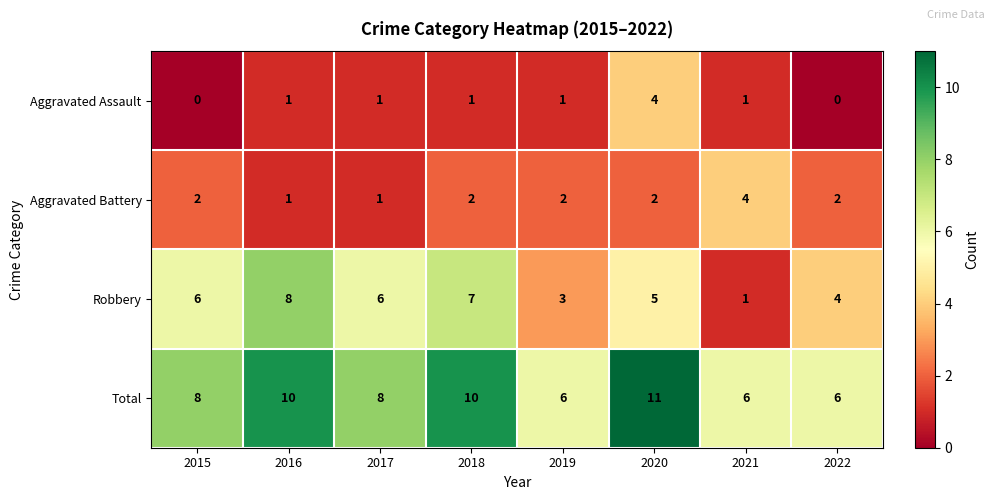

How many data points does each series have?

8